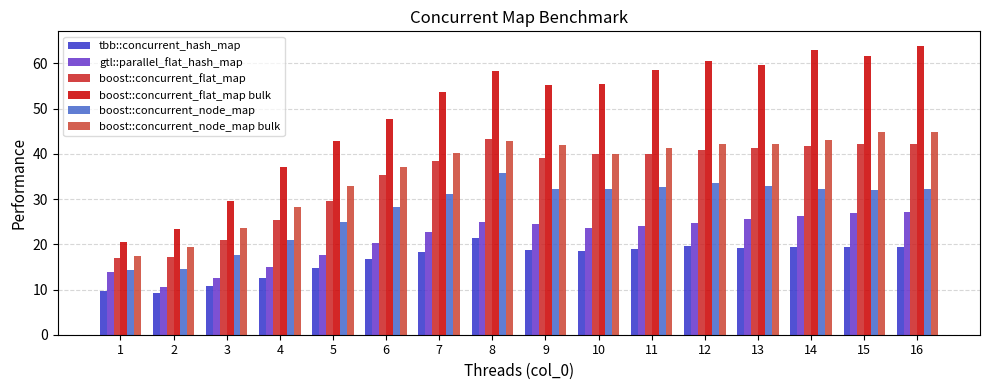

Where does the gtl::parallel_flat_hash_map series first go above 23?

8